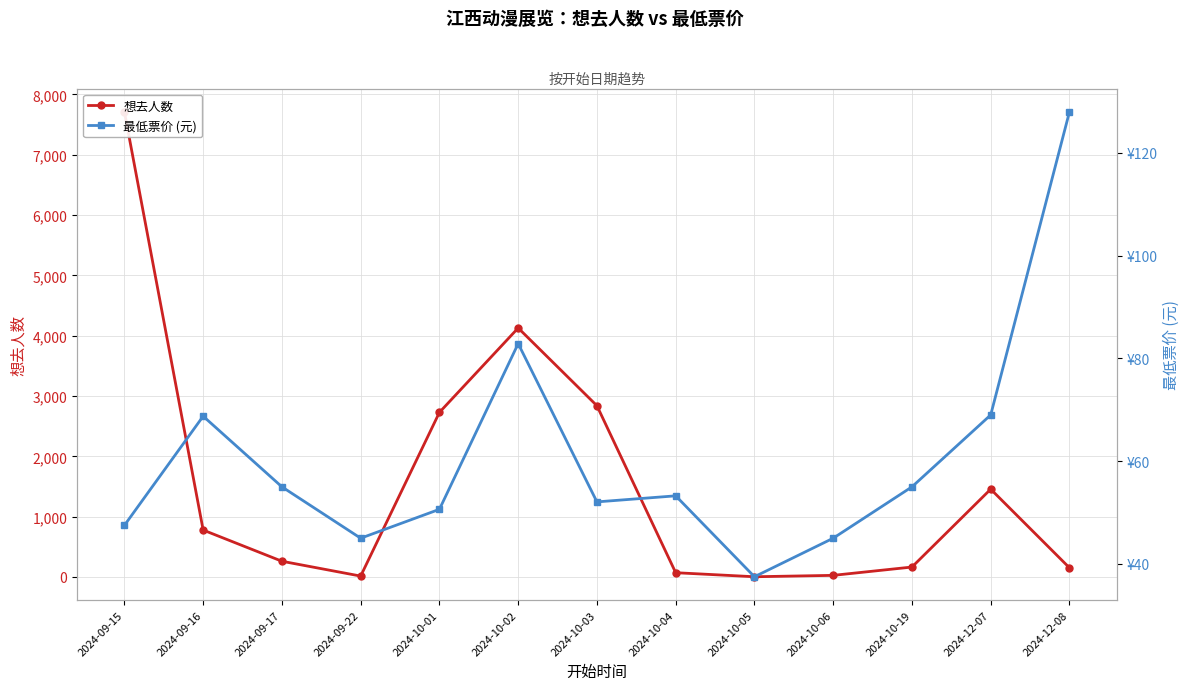

After their last crossing, which series has the higher values: 想去人数 or 最低票价 (元)?

想去人数